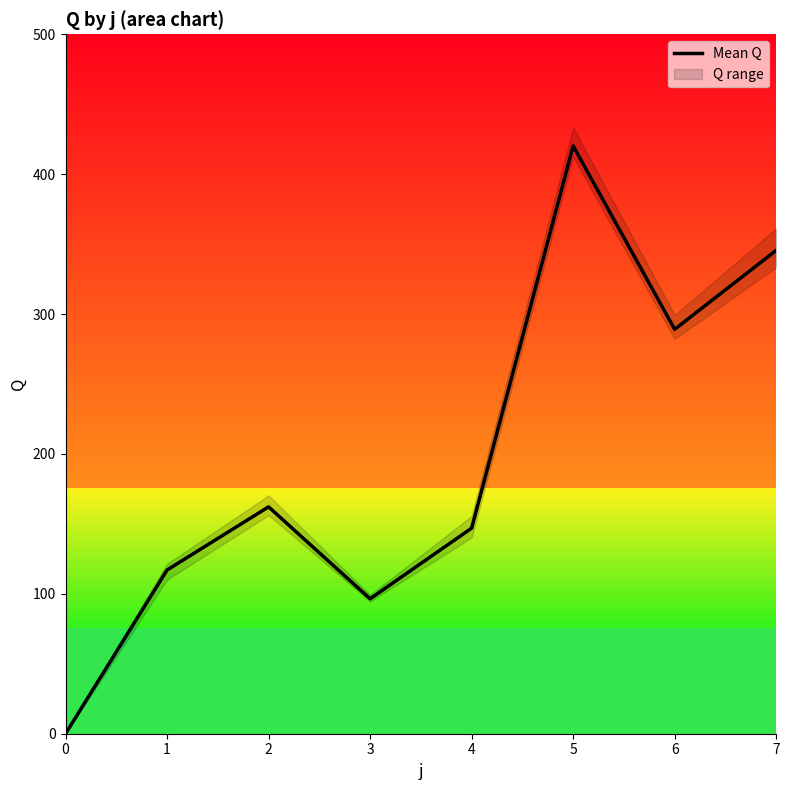

How many lines are shown in the chart?

1